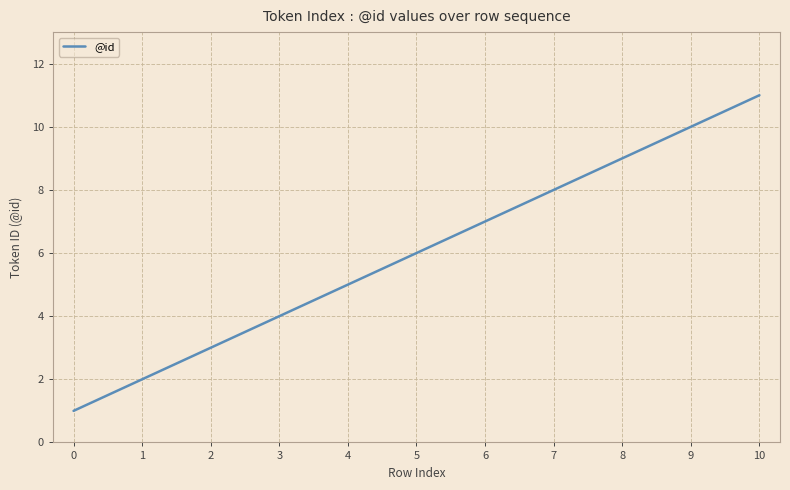

Is it true that the value at 5 is 9?

False